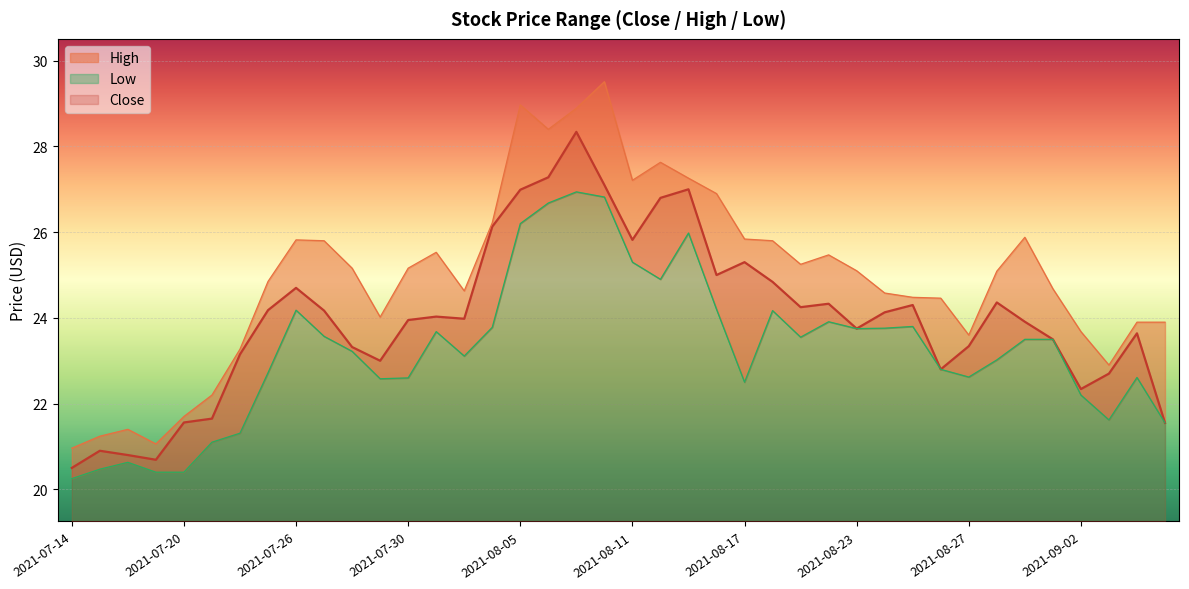

What is the label of the 32nd point from the left?

2021-08-26